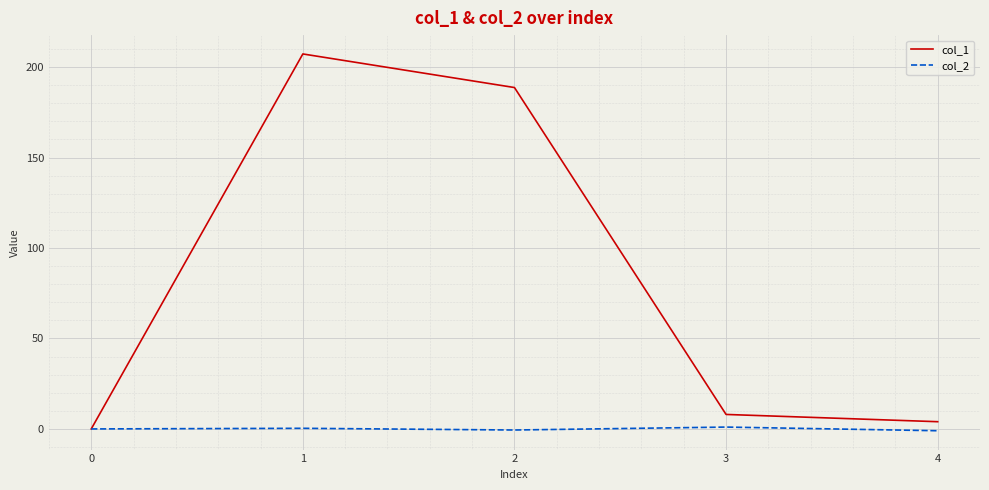

True or false: col_2 has a value of 0.3 at 1.

True